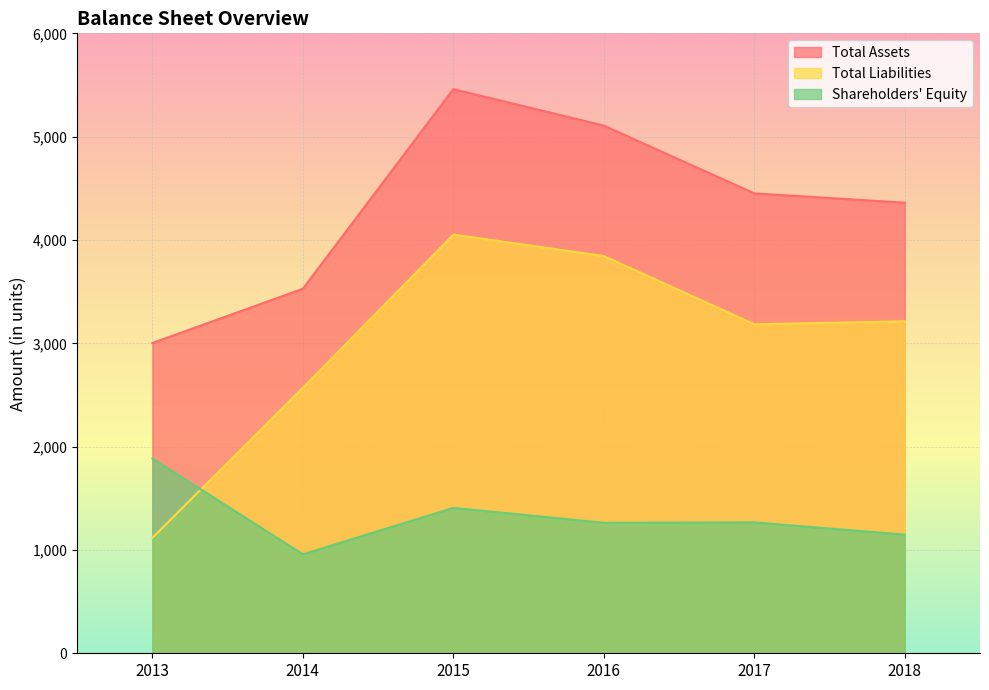

True or false: Total Assets and Total Liabilities intersect in this chart.

False